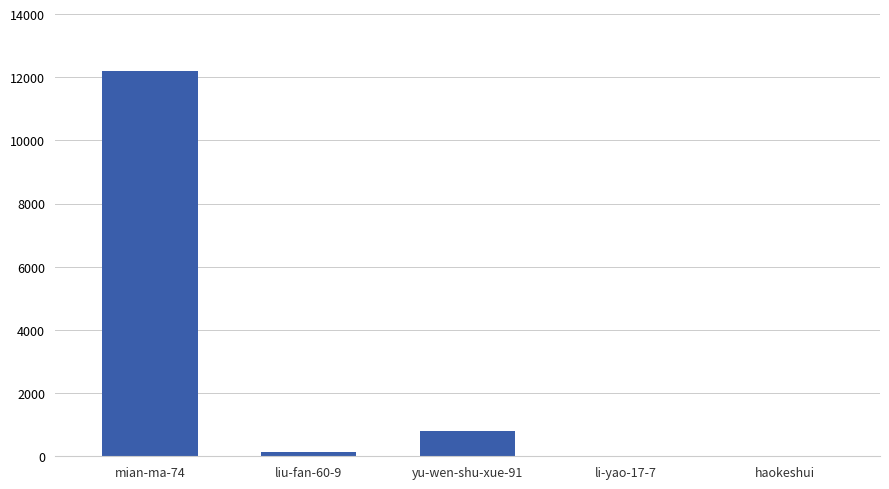

What is the maximum value shown in the chart?

12208